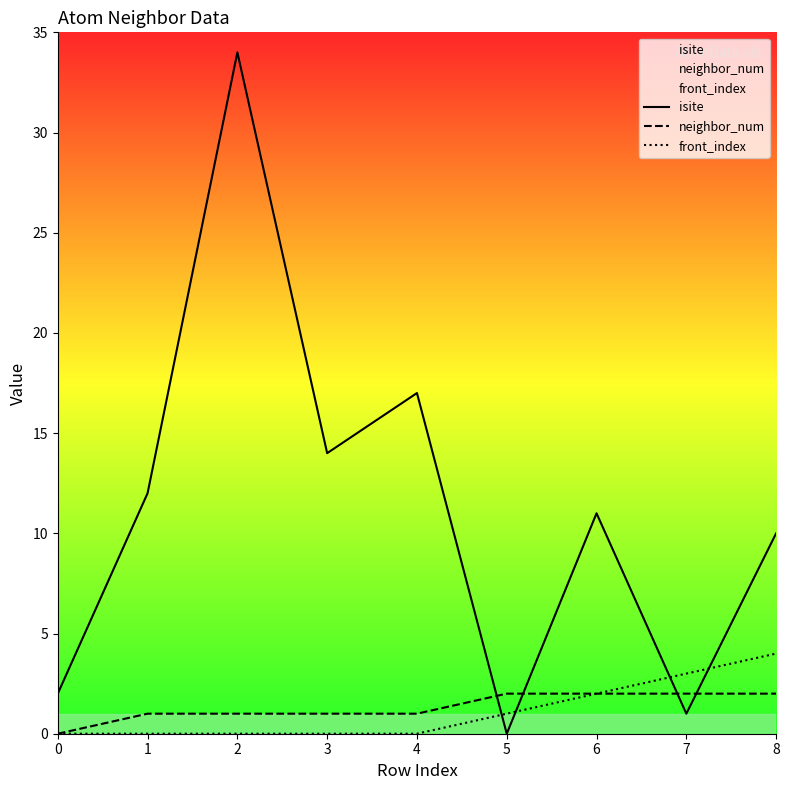

Which series has the largest range (max minus min)?

isite